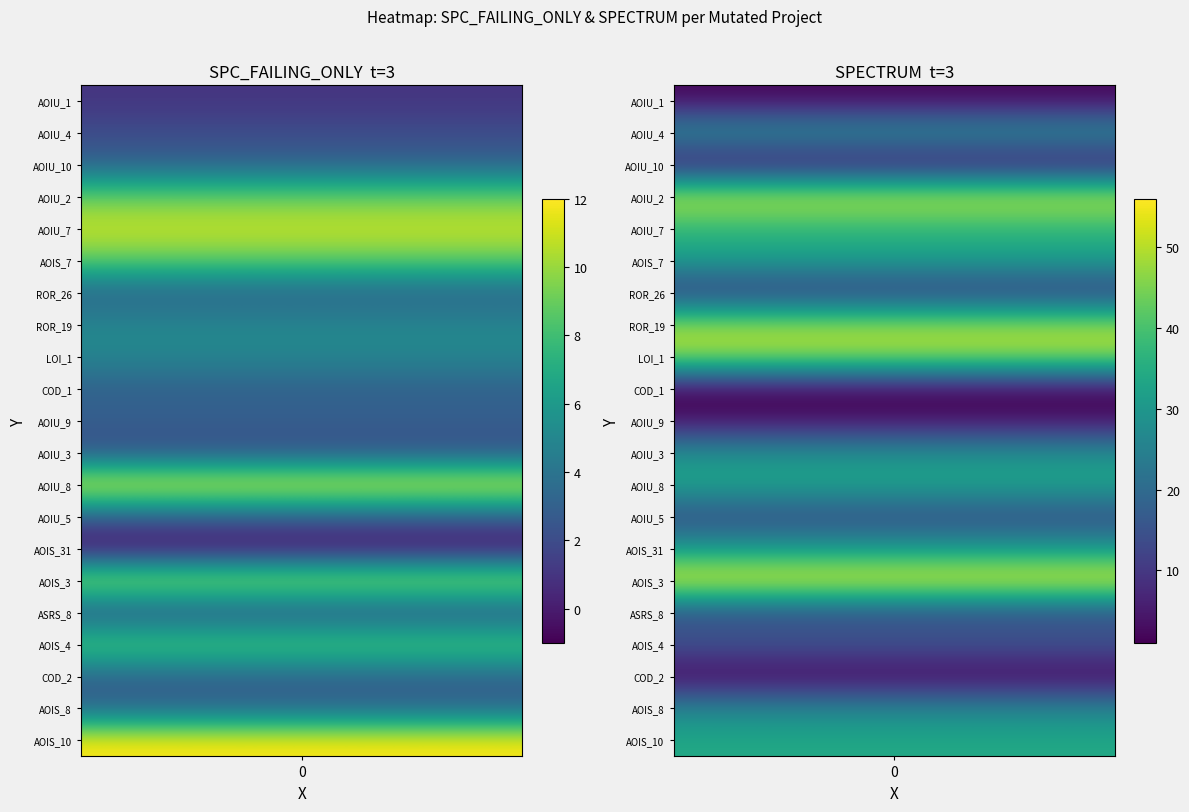

What is the maximum value for spc_failing?

12